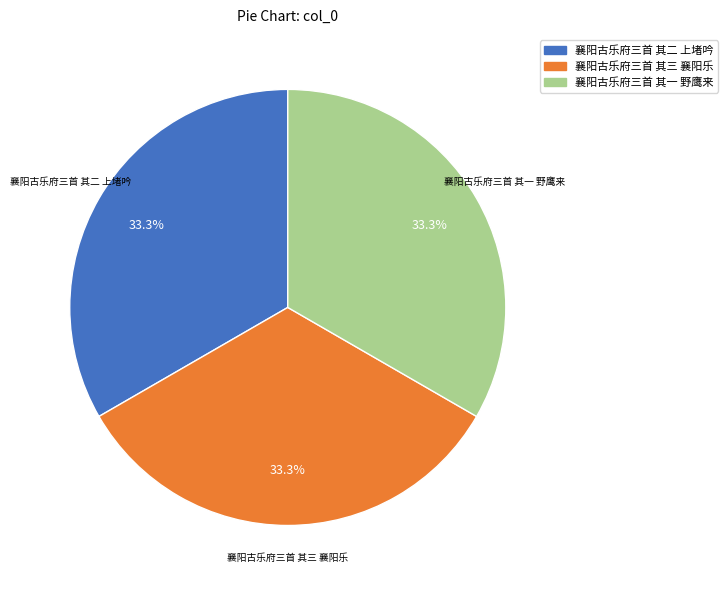

Approximately how many times larger is the value at 襄阳古乐府三首 其三 襄阳乐 compared to 襄阳古乐府三首 其二 上堵吟?

1.0